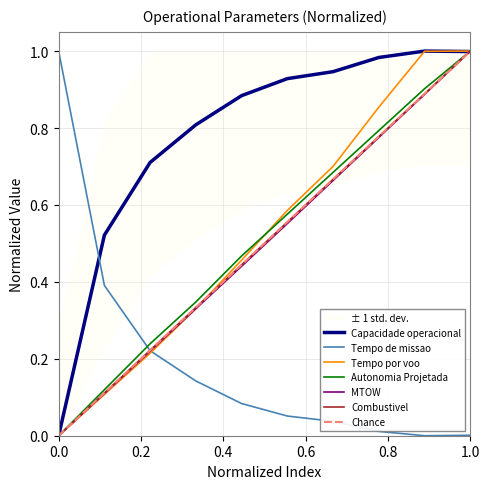

What is the value of the MTOW [kg] point at the 5th from the left?

0.4